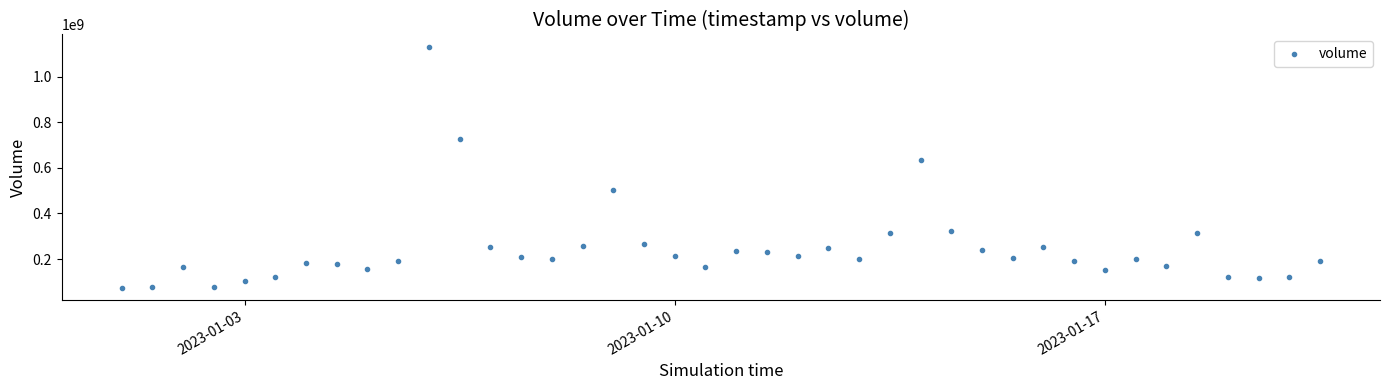

What is the range of Y values (max minus min)?

1056991253.0